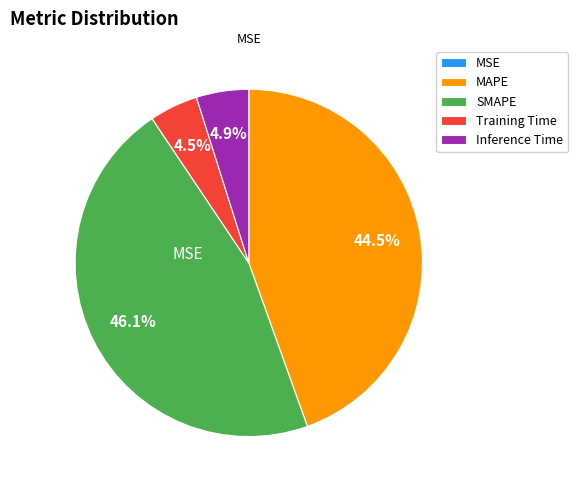

What is the largest slice in the pie chart?

SMAPE